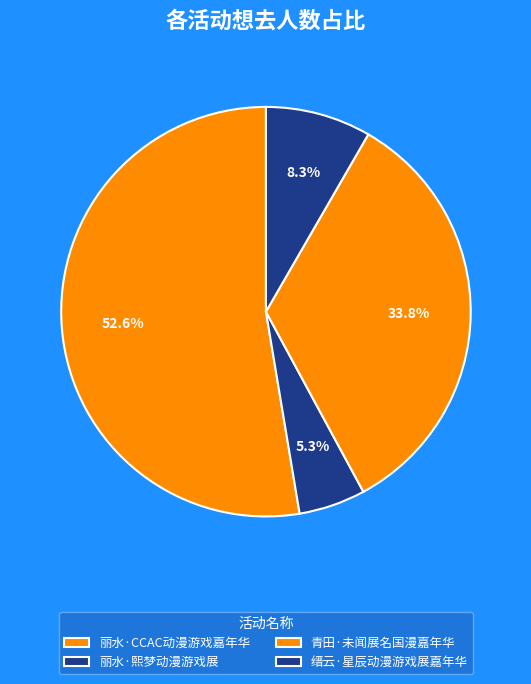

To the nearest percent, what portion does 缙云·星辰动漫游戏展嘉年华 represent?

8%